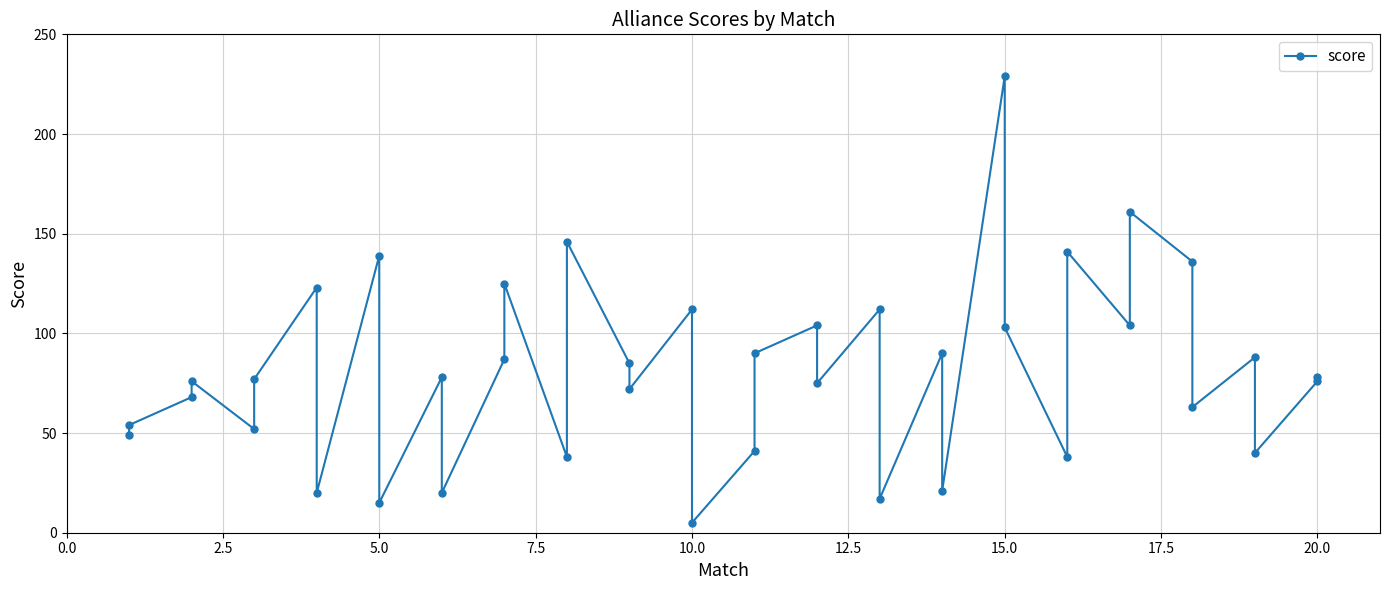

What is the value of the 12th point from the left?

20